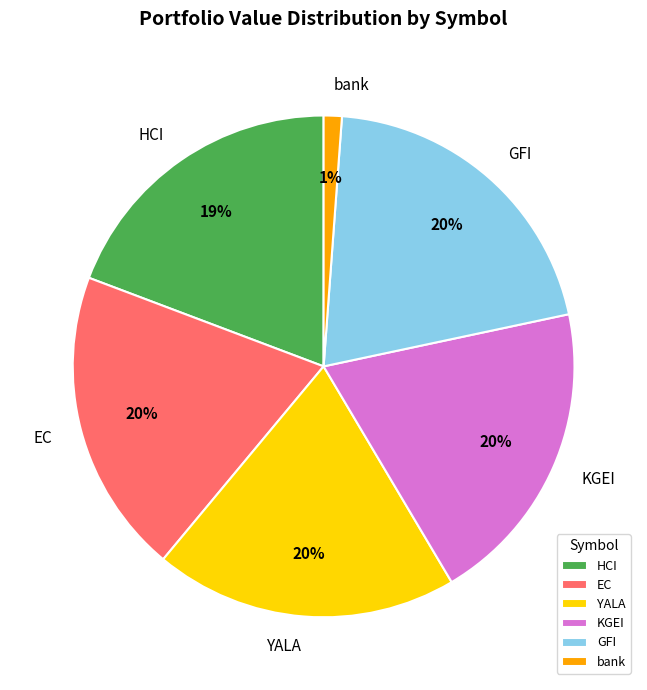

Do YALA and GFI together represent more than half of the pie?

No